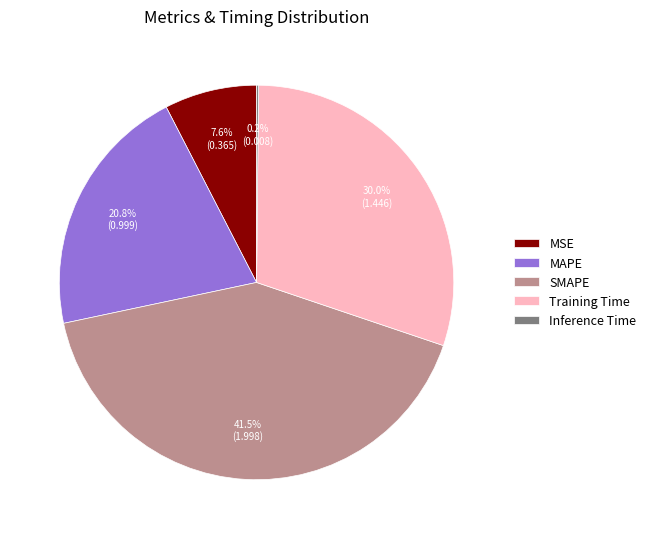

Do Training Time and MSE together represent more than half of the pie?

No